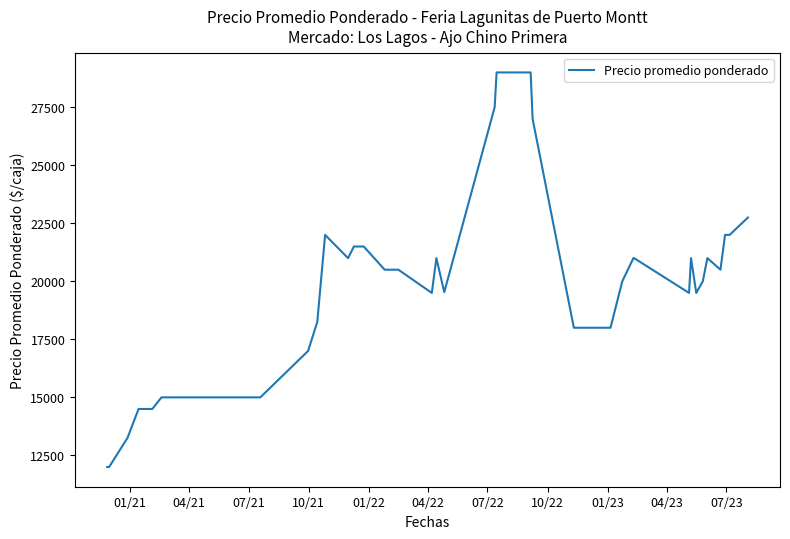

What is the difference between the maximum and minimum values?

17000